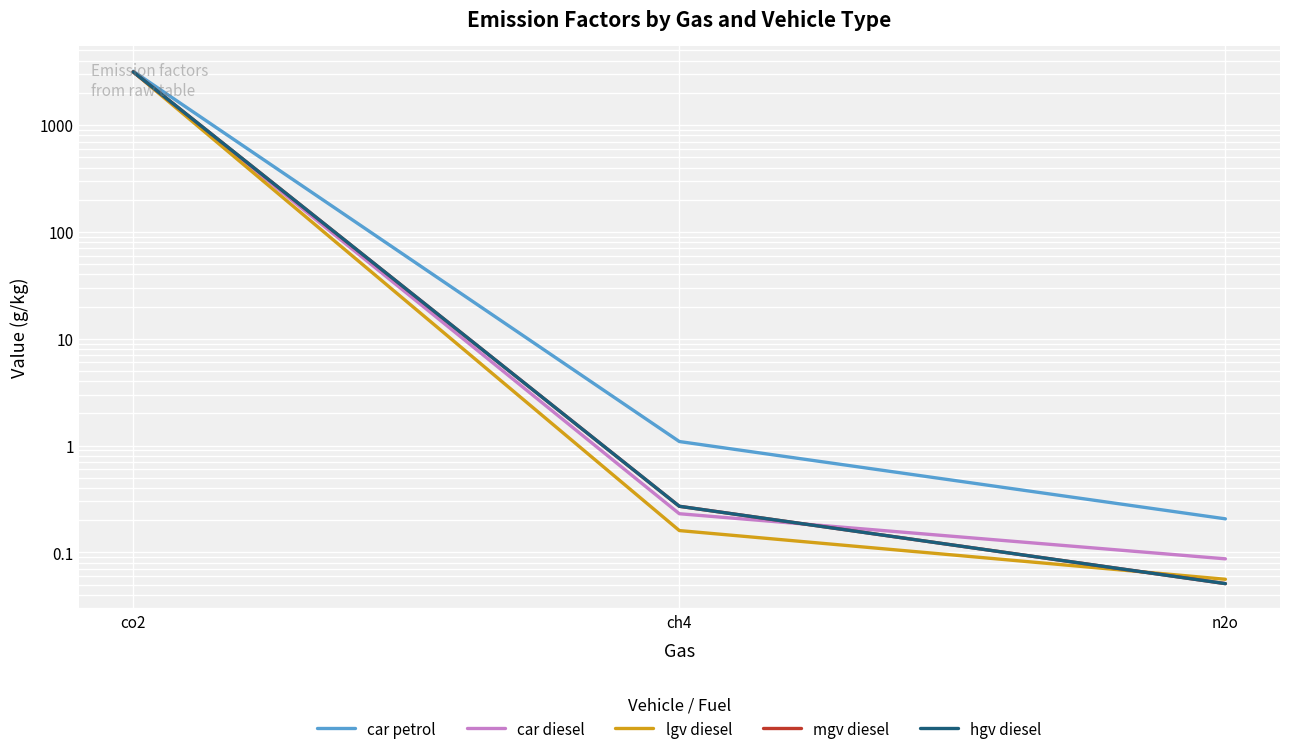

At which category does the chart reach its minimum across all series?

n2o